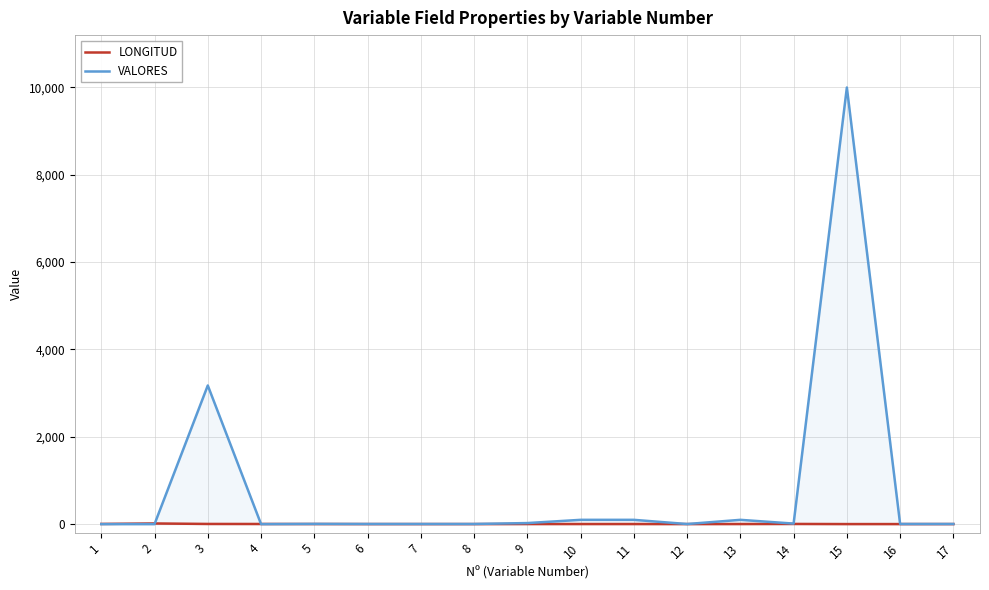

How many values in the VALORES series exceed 3?

8